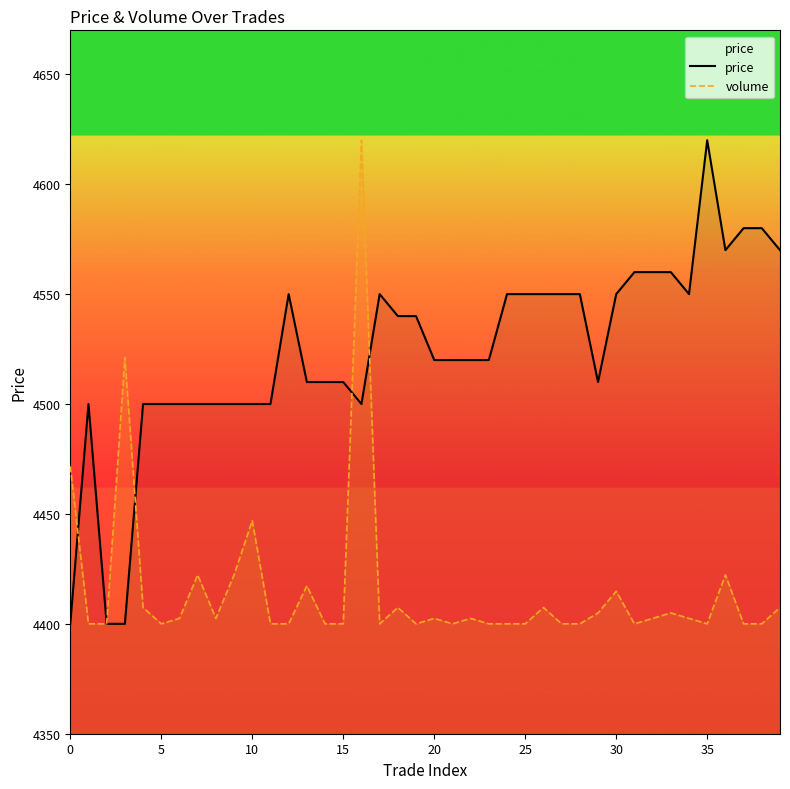

Which series has the largest total across all categories?

price